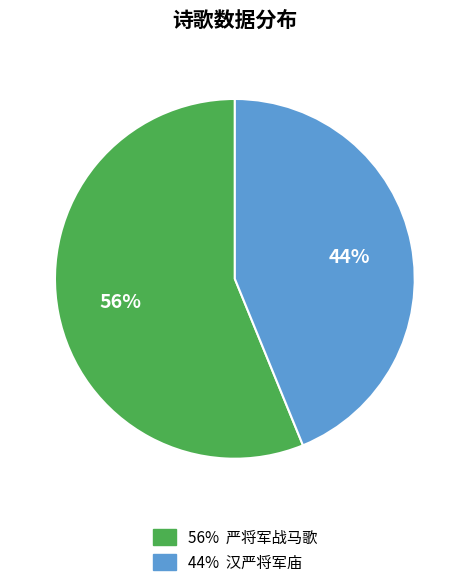

To the nearest percent, what is the difference between the largest and smallest slice percentages?

12%